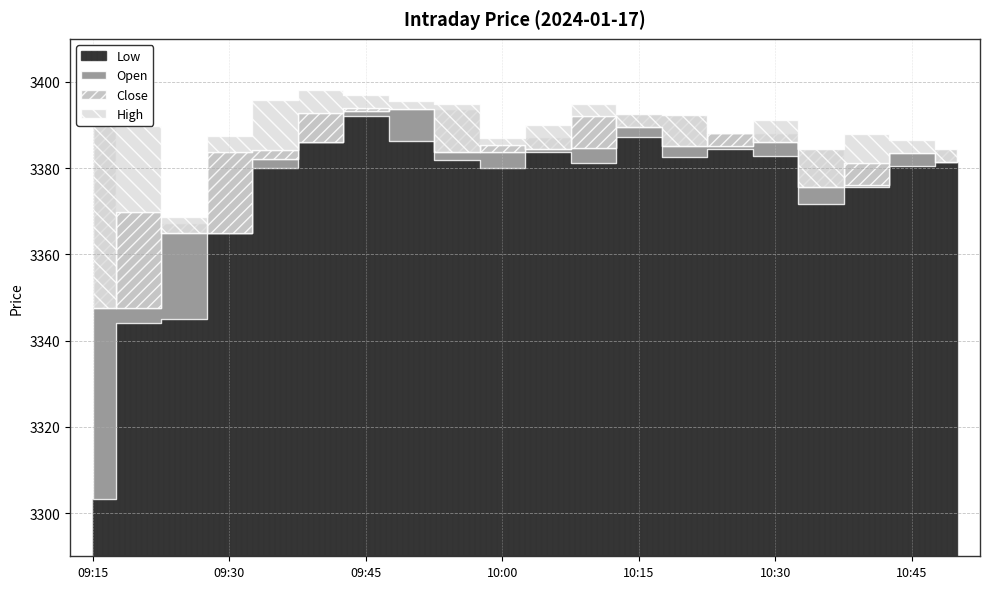

What is the smallest value displayed?

3303.2